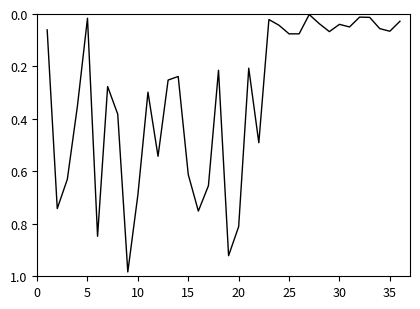

How many interior local valleys (lower than both neighbors) does the data have?

10